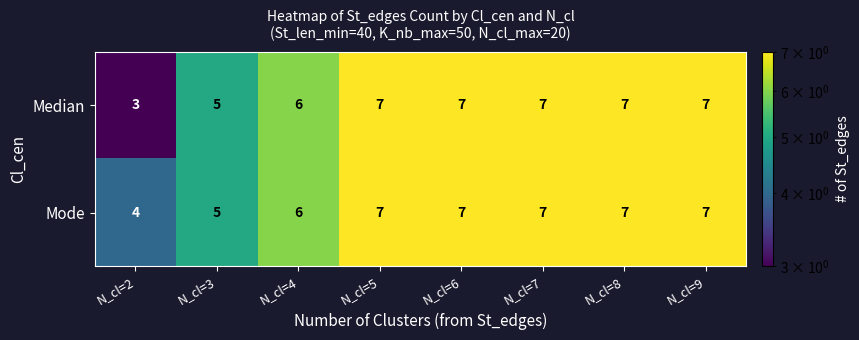

How many data points does each series have?

8